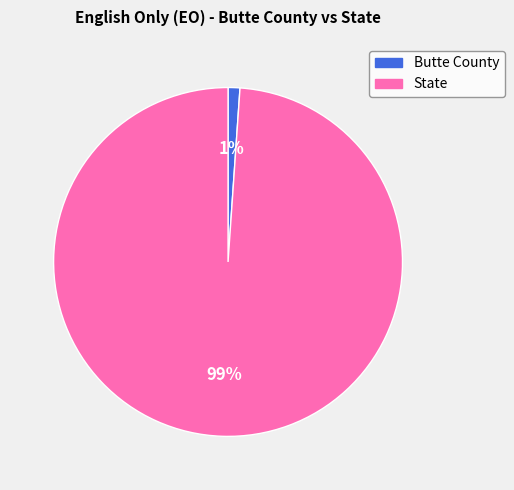

What percentage is the Butte County slice, to the nearest percent?

1%